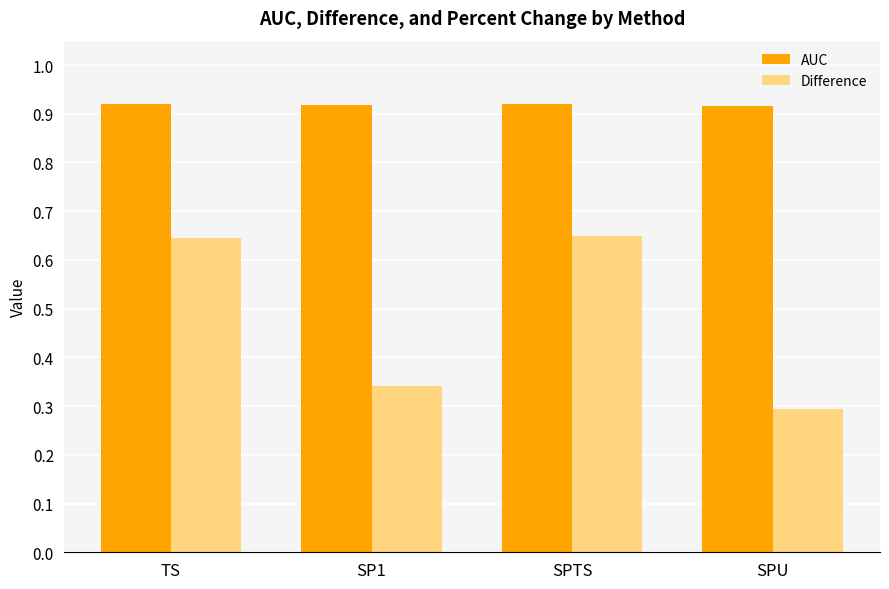

Count the AUC values in the range 0 to 1.

4